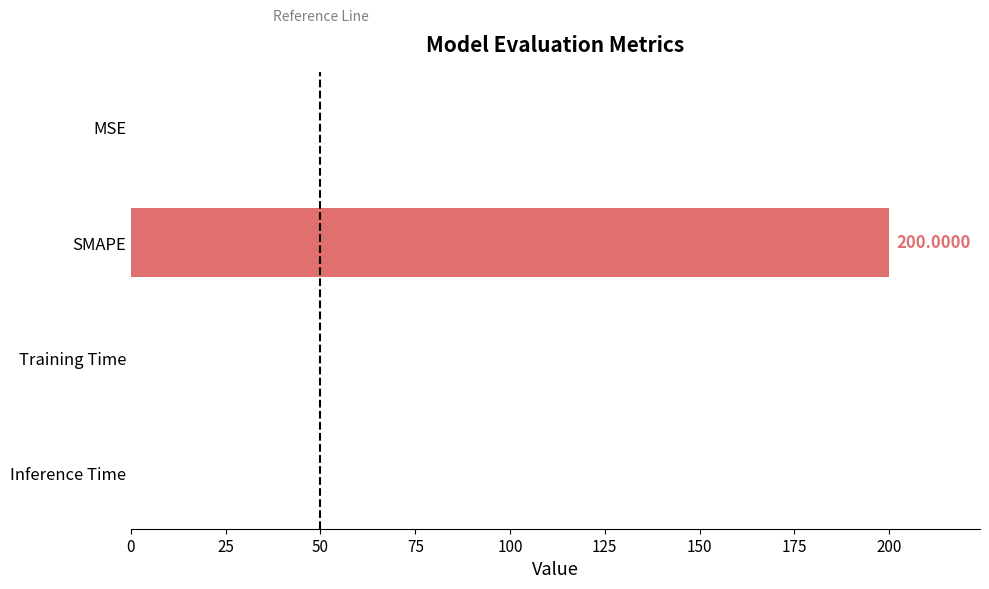

What is the sum of all values?

200.1